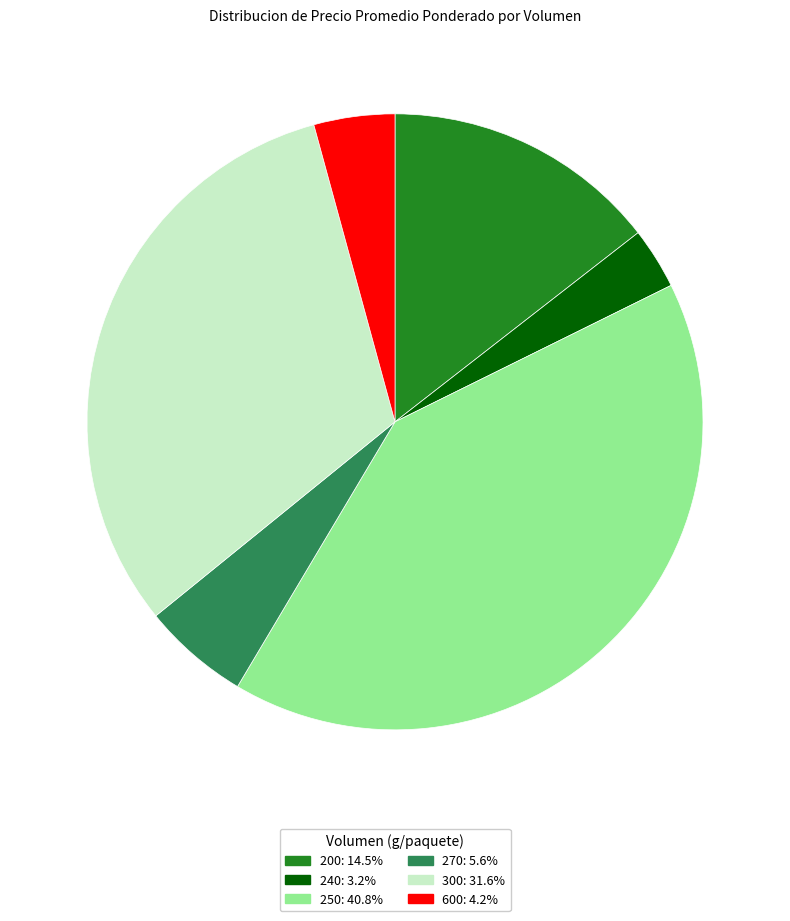

Is there any slice that represents more than half of the pie?

No